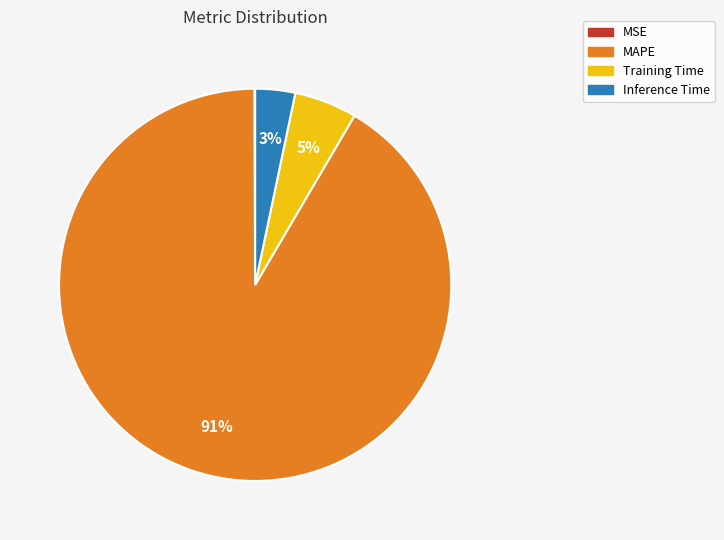

Which category has the biggest portion of the pie?

MAPE